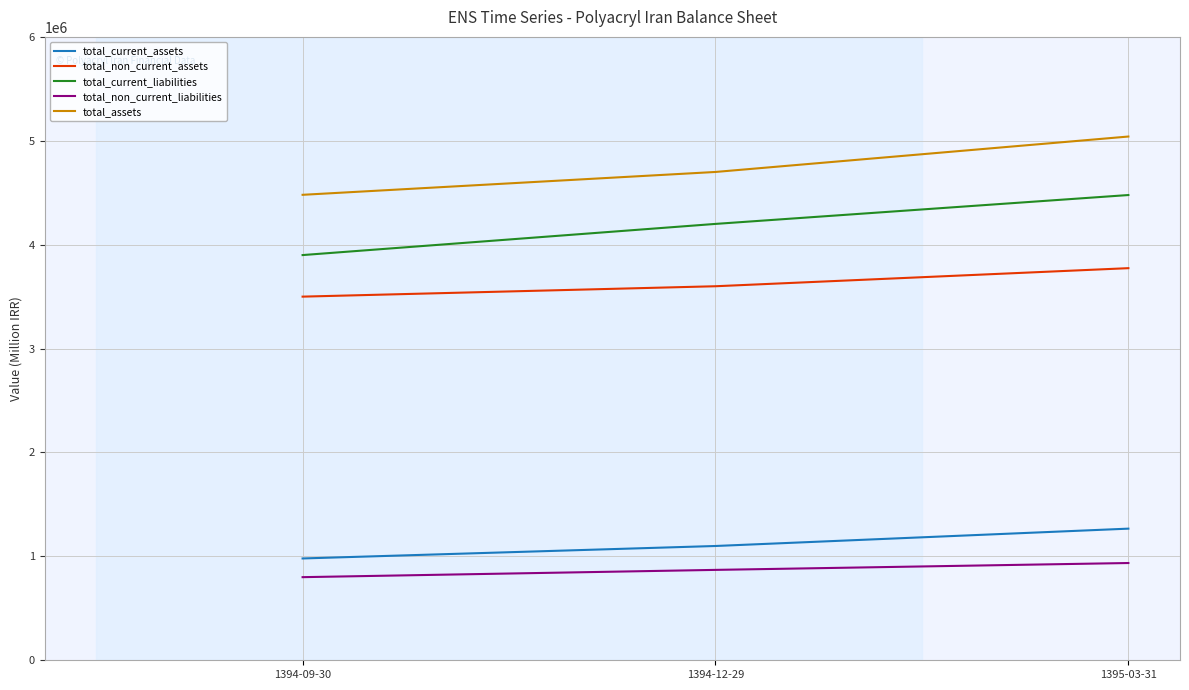

Is the value of total_non_current_assets at 1394-12-29 greater than the value of total_current_liabilities at 1394-09-30?

No